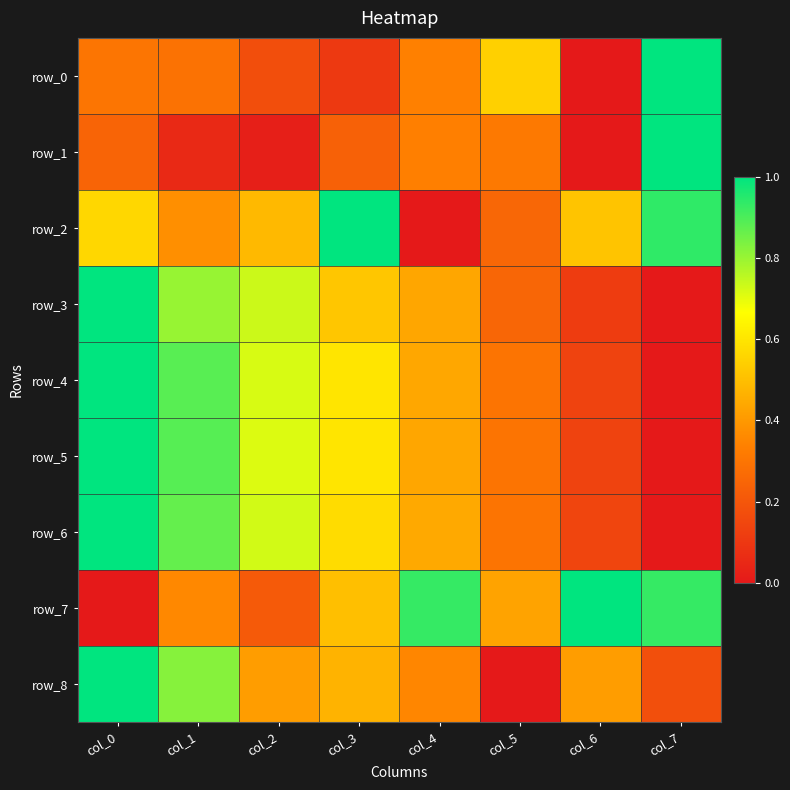

Reading left to right, transcribe all the data shown in this chart.

row_0: col_0=0.3	col_1=0.3	col_2=0.2	col_3=0.1	col_4=0.3	col_5=0.5	col_6=0.0	col_7=1.0
row_1: col_0=0.2	col_1=0.1	col_2=0.0	col_3=0.2	col_4=0.3	col_5=0.3	col_6=0.0	col_7=1.0
row_2: col_0=0.6	col_1=0.4	col_2=0.5	col_3=1.0	col_4=0.0	col_5=0.3	col_6=0.5	col_7=0.9
row_3: col_0=1.0	col_1=0.8	col_2=0.7	col_3=0.5	col_4=0.4	col_5=0.3	col_6=0.1	col_7=0.0
row_4: col_0=1.0	col_1=0.9	col_2=0.7	col_3=0.6	col_4=0.4	col_5=0.3	col_6=0.1	col_7=0.0
row_5: col_0=1.0	col_1=0.9	col_2=0.7	col_3=0.6	col_4=0.4	col_5=0.3	col_6=0.1	col_7=0.0
row_6: col_0=1.0	col_1=0.9	col_2=0.7	col_3=0.6	col_4=0.4	col_5=0.3	col_6=0.1	col_7=0.0
row_7: col_0=0.0	col_1=0.4	col_2=0.2	col_3=0.5	col_4=0.9	col_5=0.4	col_6=1.0	col_7=0.9
row_8: col_0=1.0	col_1=0.8	col_2=0.4	col_3=0.5	col_4=0.4	col_5=0.0	col_6=0.4	col_7=0.2